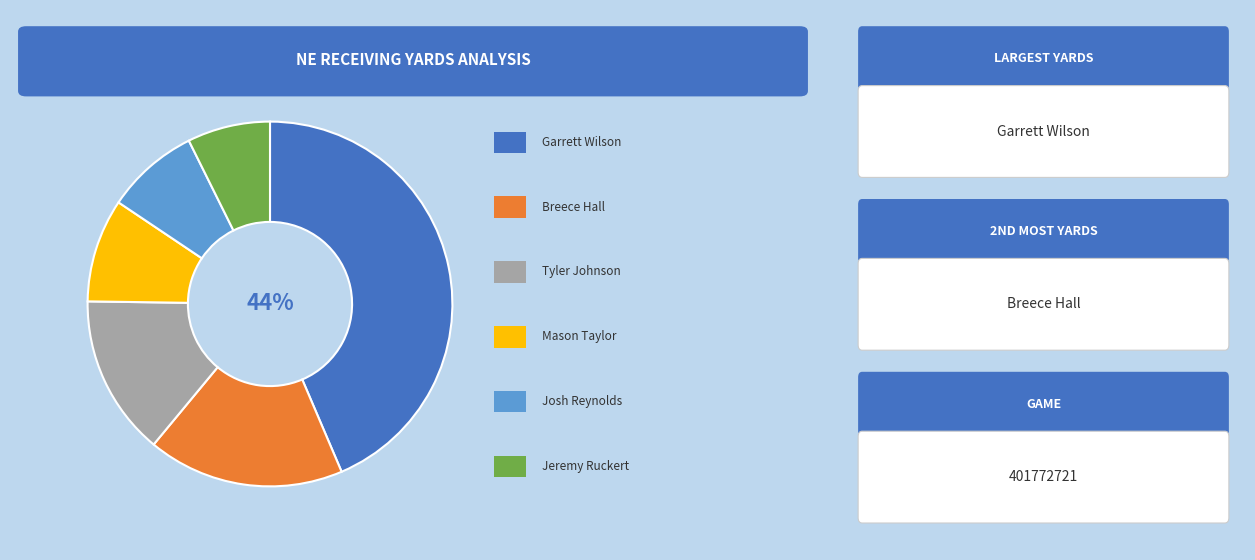

Is there a majority slice in this chart?

No